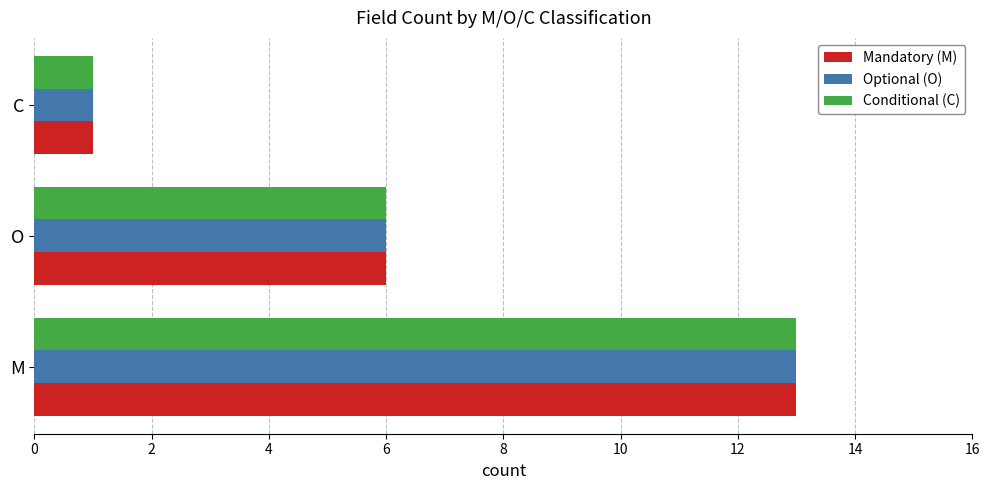

At which category is the sum across all series the highest?

M